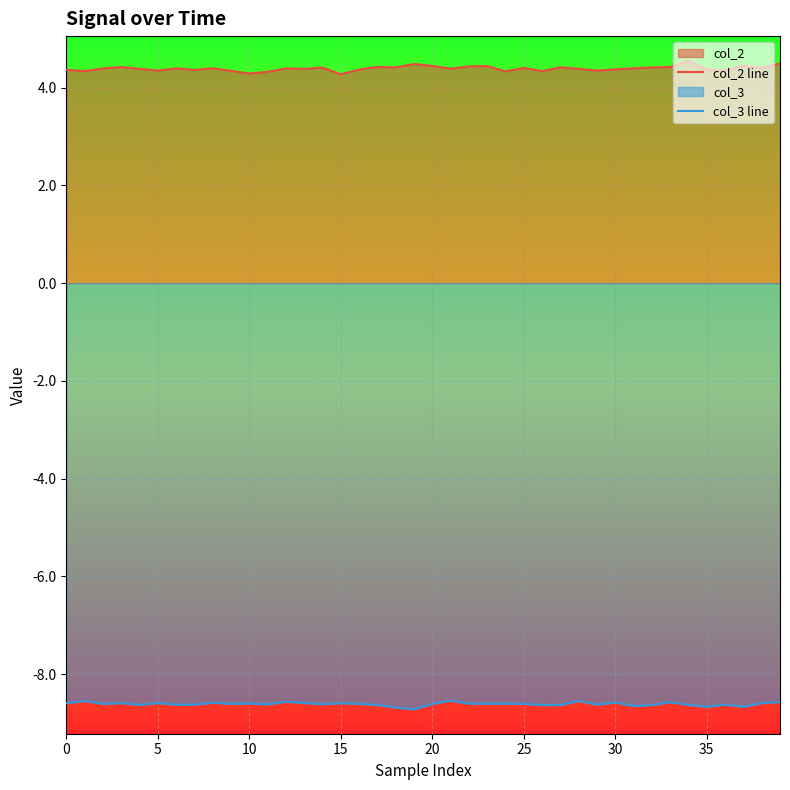

At how many categories does at least one series exceed -6?

40